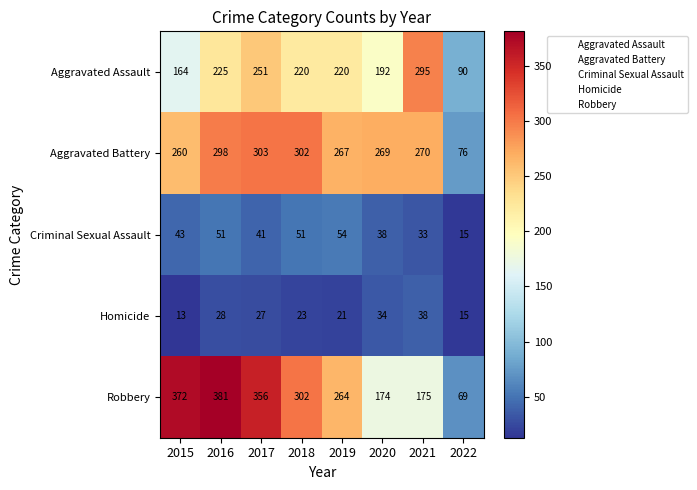

Between 2016 and 2022, which series saw the biggest shift?

Robbery